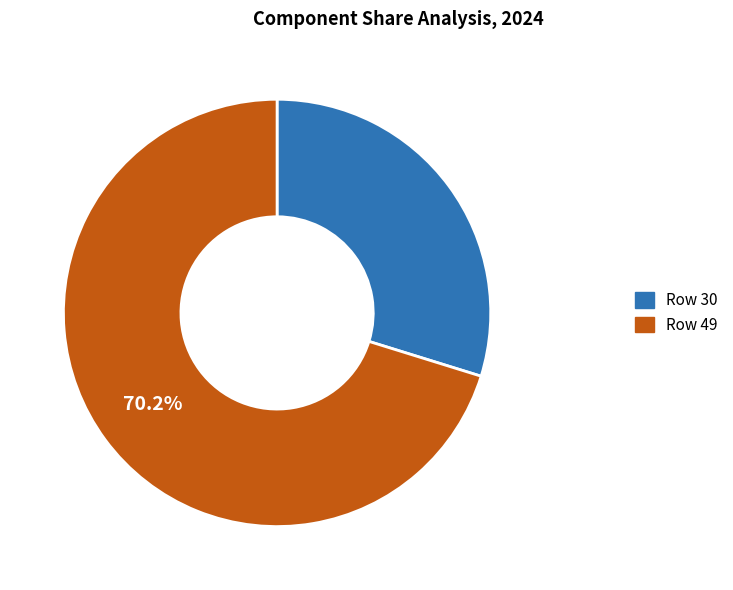

To the nearest percent, what is the difference between the largest and smallest slice percentages?

40%